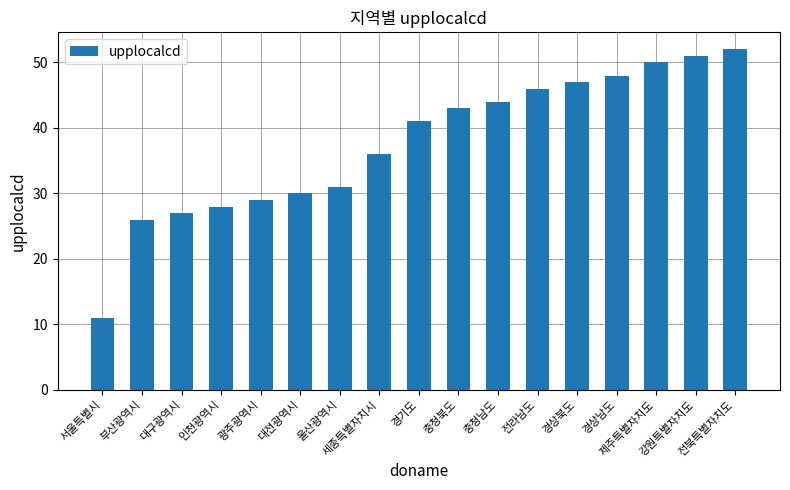

What is the label of the 9th bar from the right?

경기도